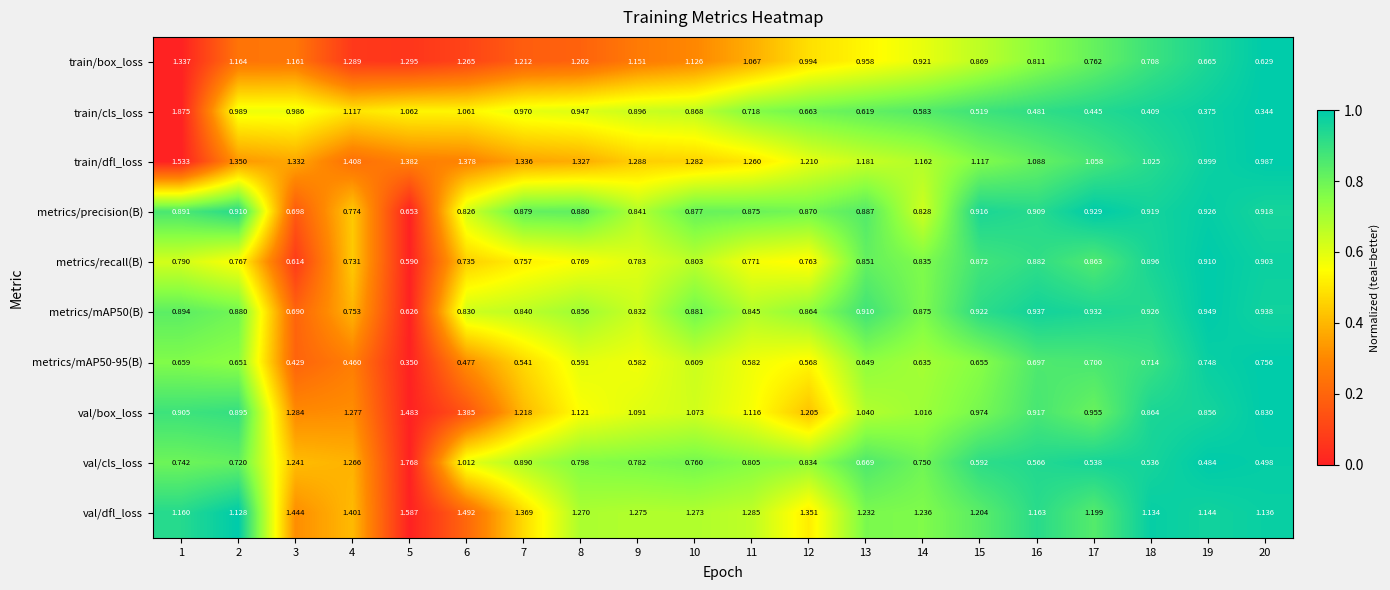

List the series in order of their peak value, highest first.

train/cls_loss, val/cls_loss, val/dfl_loss, train/dfl_loss, val/box_loss, train/box_loss, metrics/mAP50(B), metrics/precision(B), metrics/recall(B), metrics/mAP50-95(B)